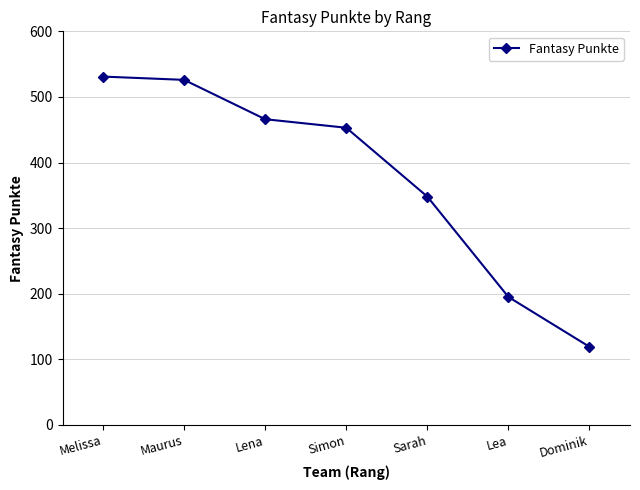

What is the smallest value displayed?

119